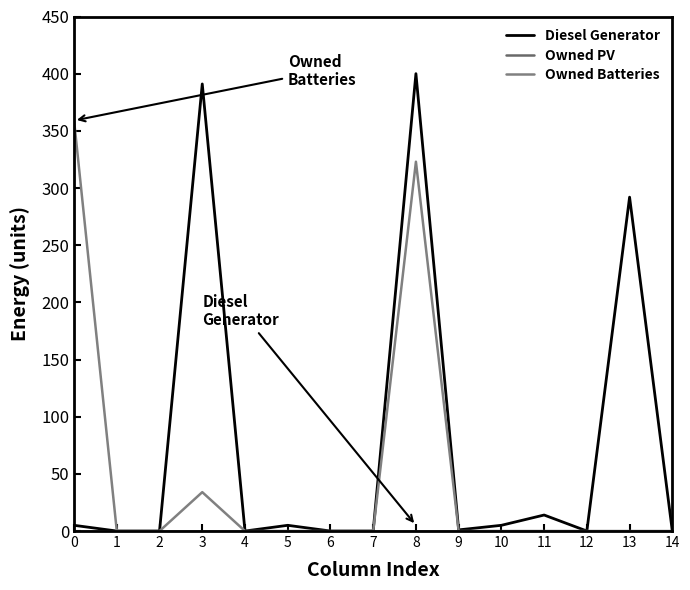

Does the chart have visible grid lines?

No